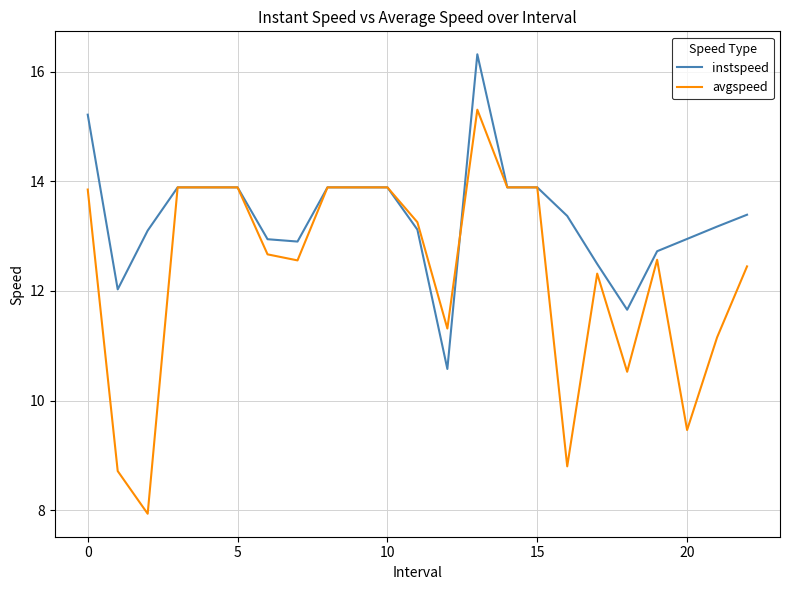

What is the difference between the second highest and second lowest values in the instspeed series?

3.6